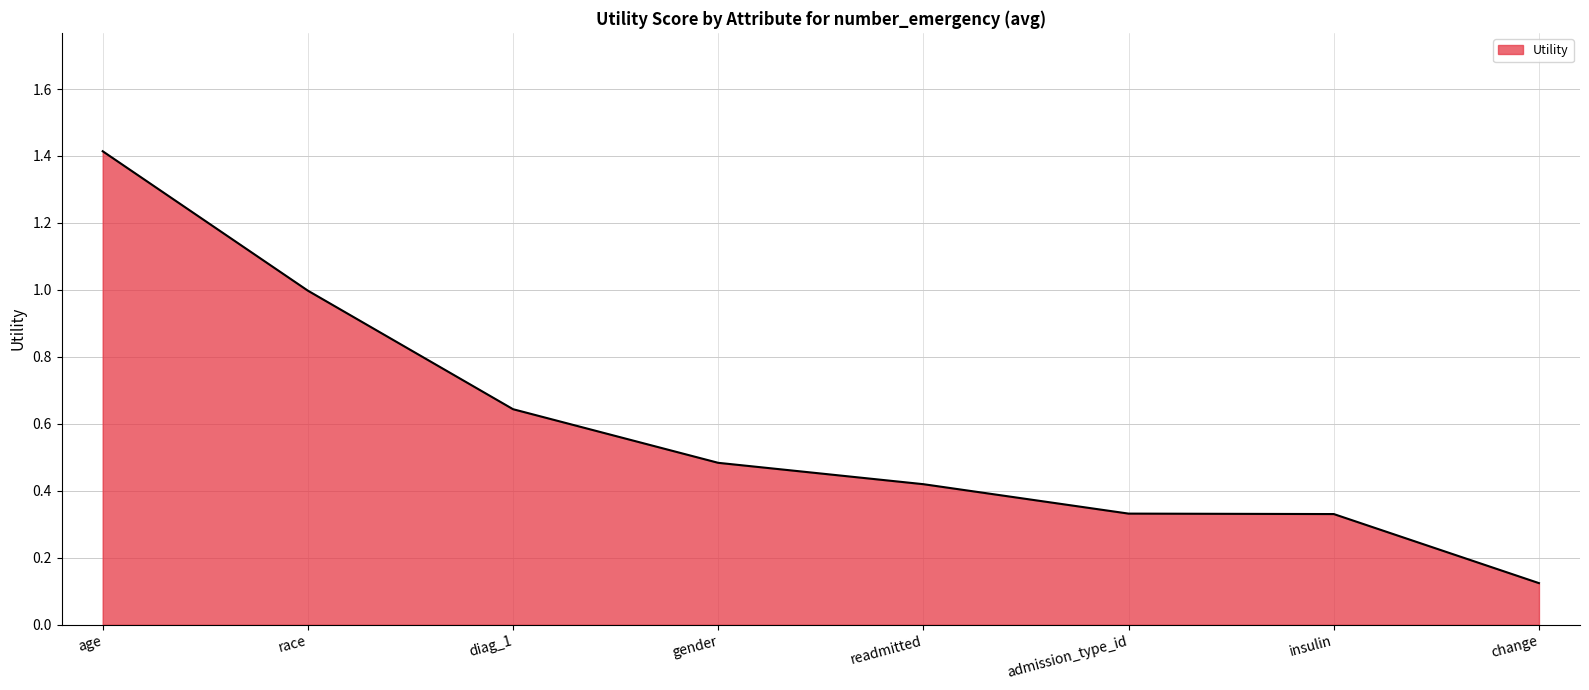

True or false: the data has more than 1 interior local peaks.

False